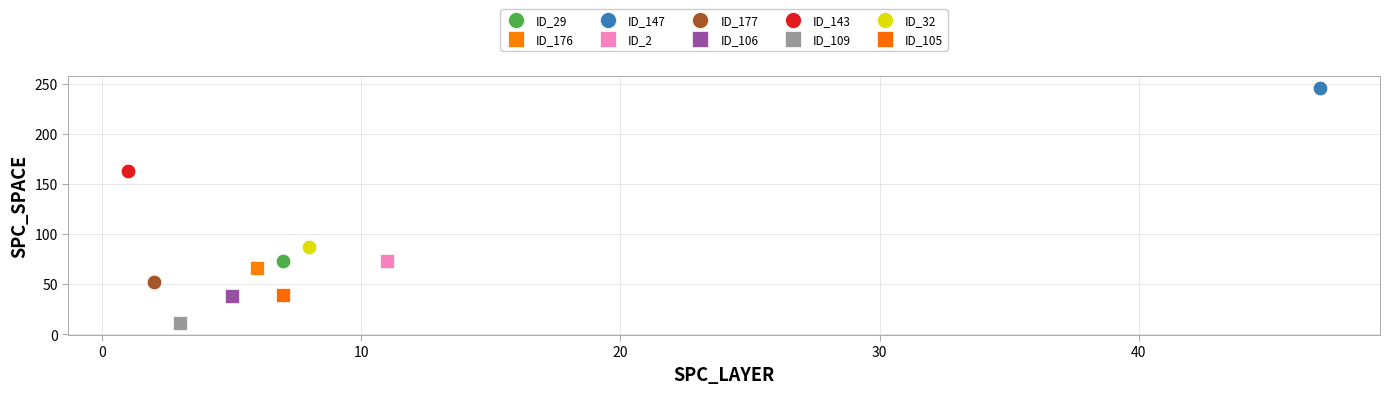

Which series reaches the maximum Y coordinate?

ID_147